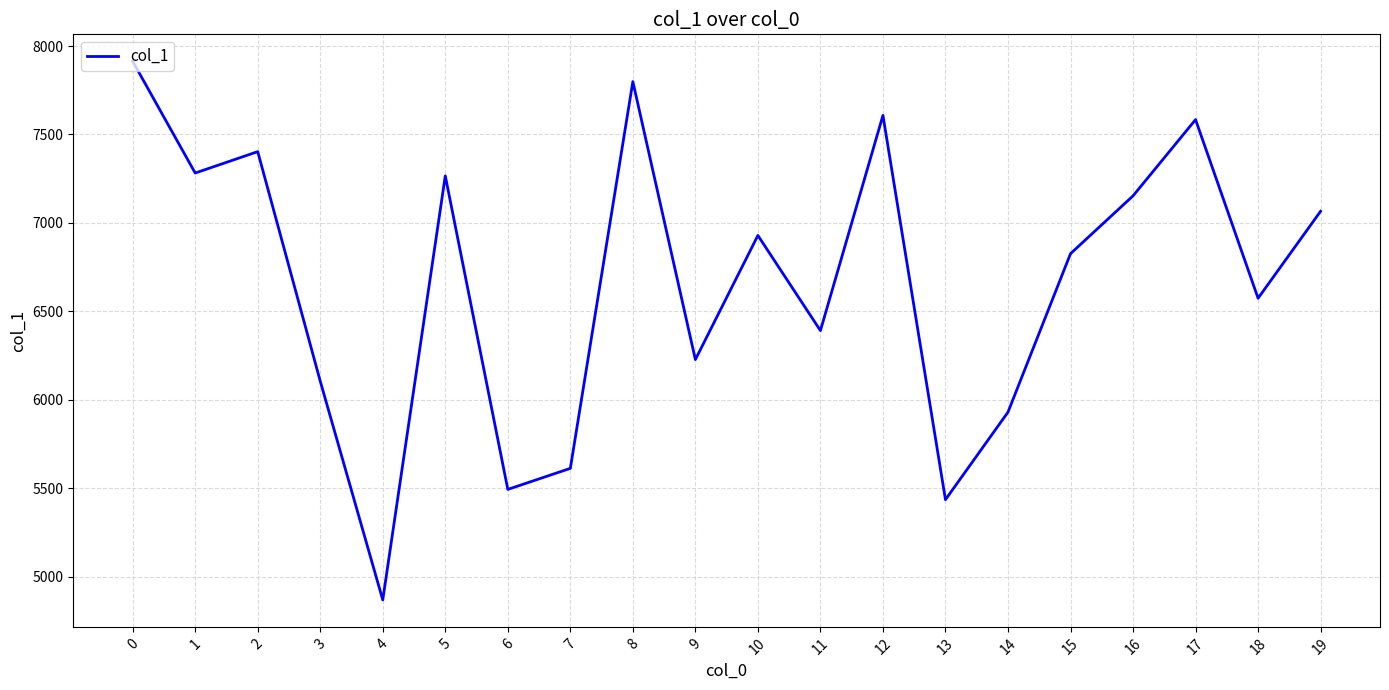

At which label is the value closest to 6391?

11